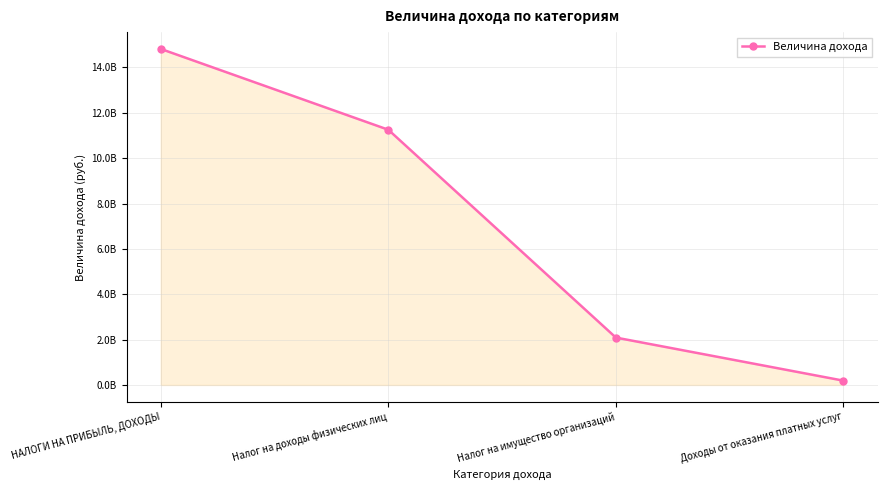

Count the values in the range 2089900000 to 14815026928.

3